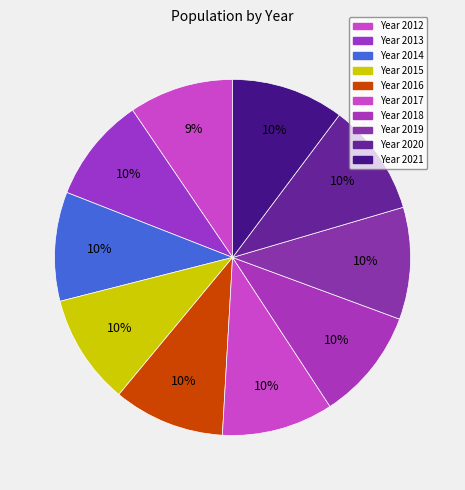

What is the smallest slice in the pie chart?

2012